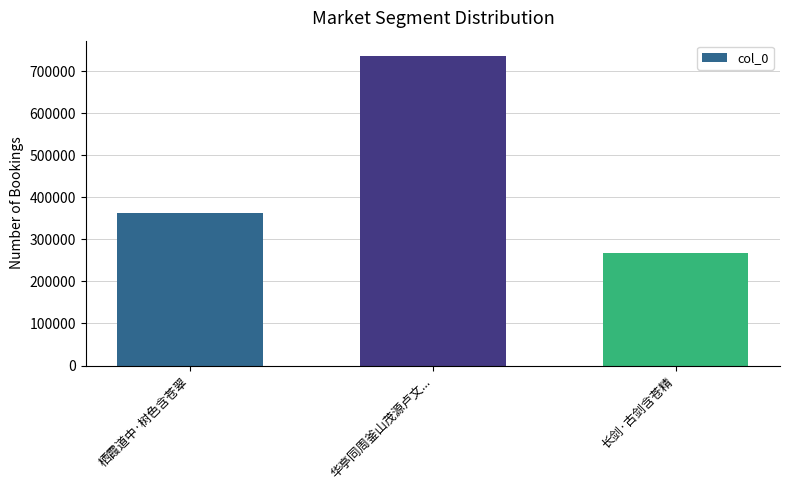

What is the difference between the values at 栖霞道中·树色含苍翠 and 长剑·古剑含苍精?

94352